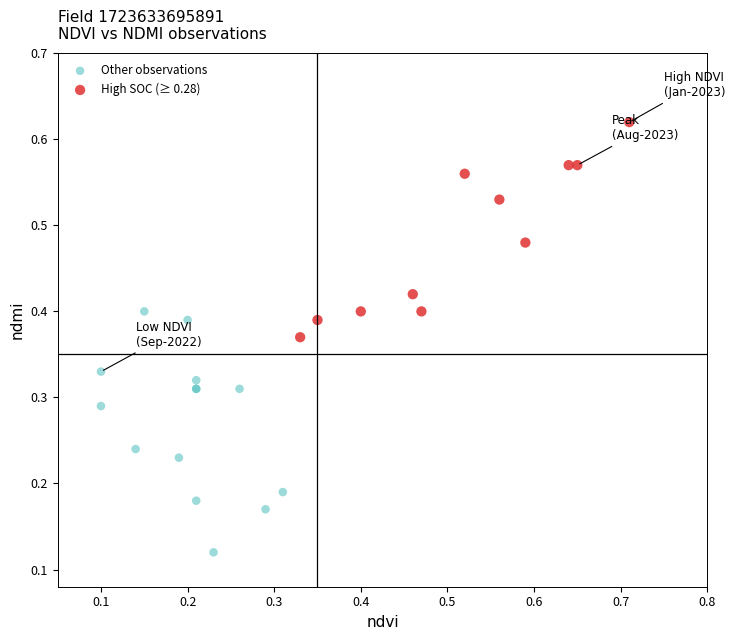

Which series has the largest Y range (max minus min)?

Other observations